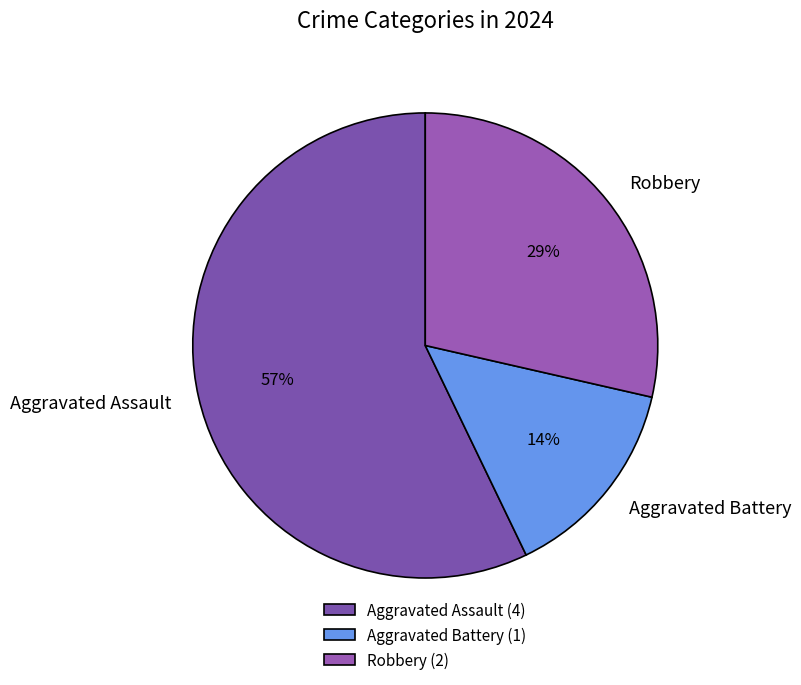

To the nearest percent, what portion does Aggravated Battery represent?

14%